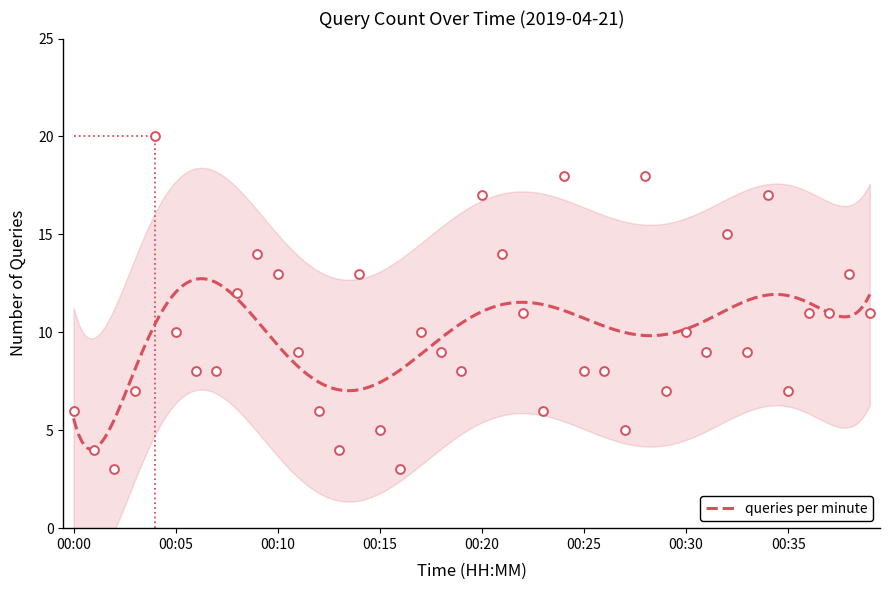

Between 00:11 and 00:01, which is larger?

00:11